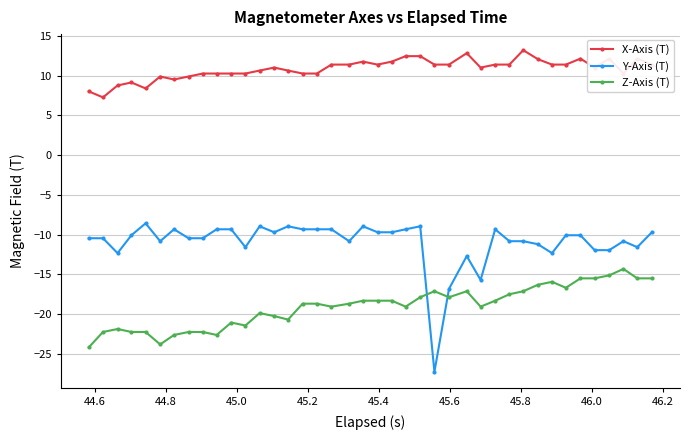

Rank the series by their maximum value, from lowest to highest.

Z-Axis (T), Y-Axis (T), X-Axis (T)